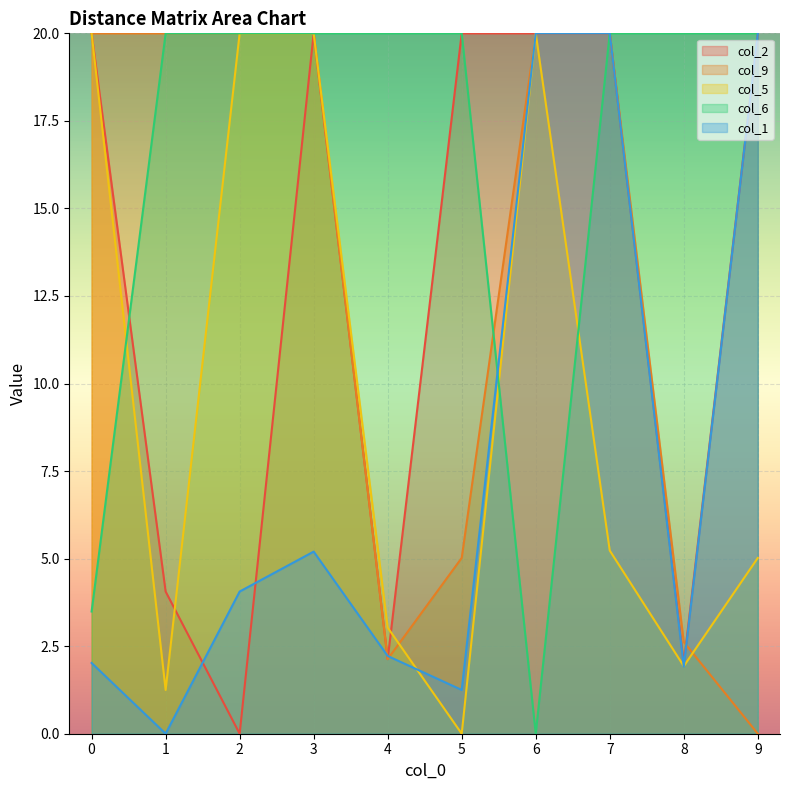

How many data points in col_1 are above 4?

5